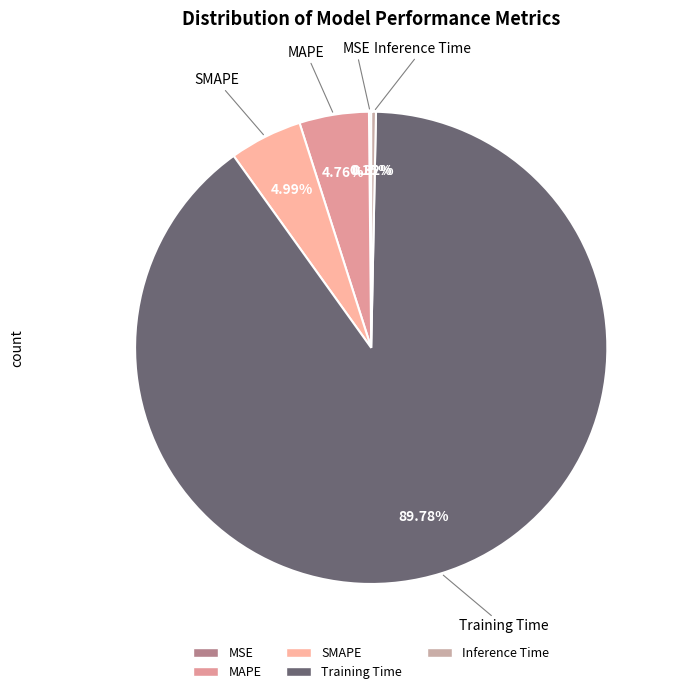

What percentage do SMAPE and Inference Time together represent?

5.3%